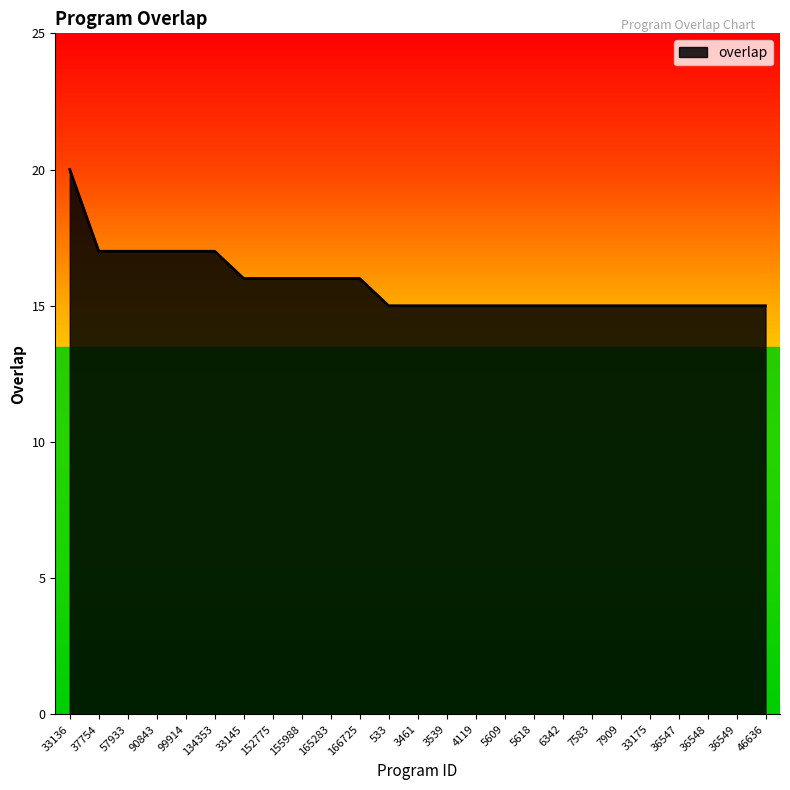

Which category has the highest value across all series?

33136